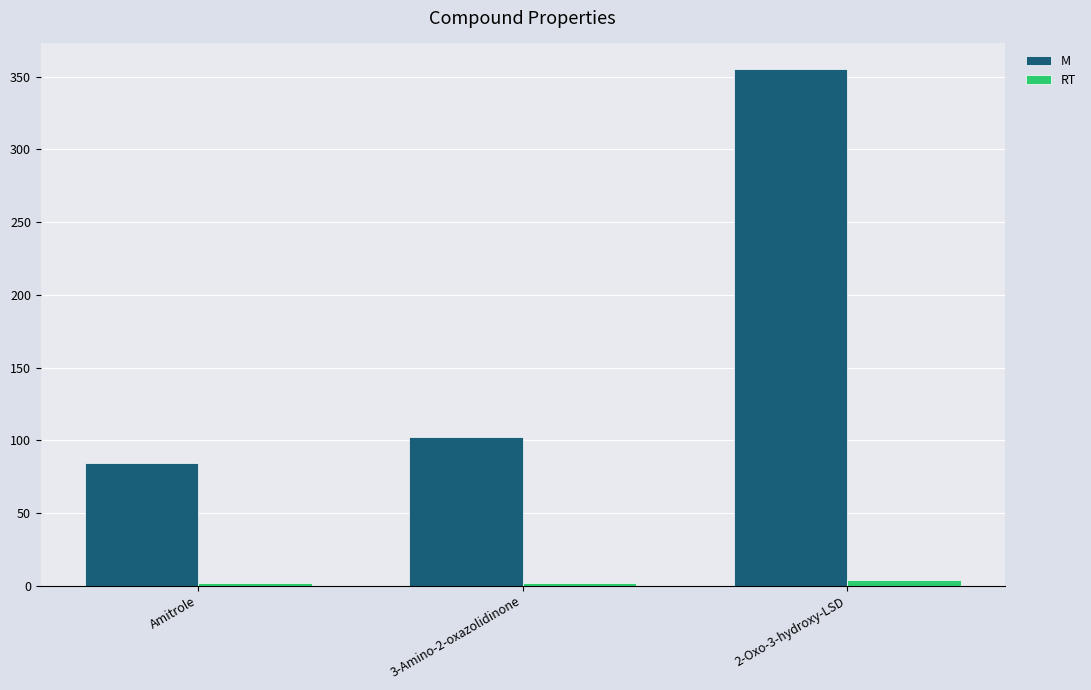

What are all the series names shown in the legend?

M, RT